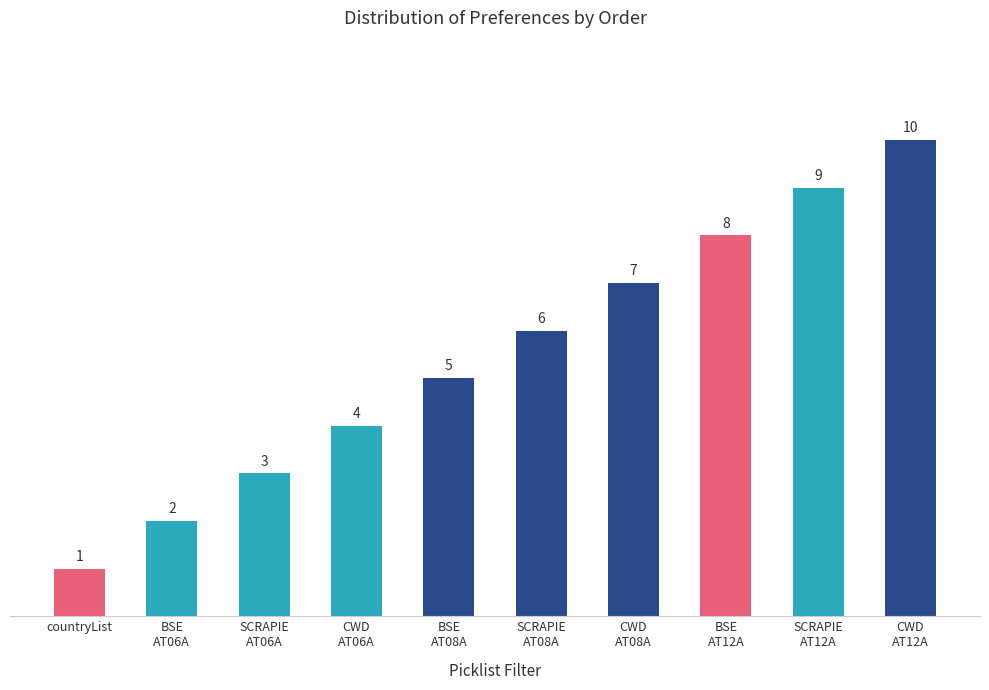

Between CWD
AT06A and CWD
AT12A, which is larger?

CWD
AT12A